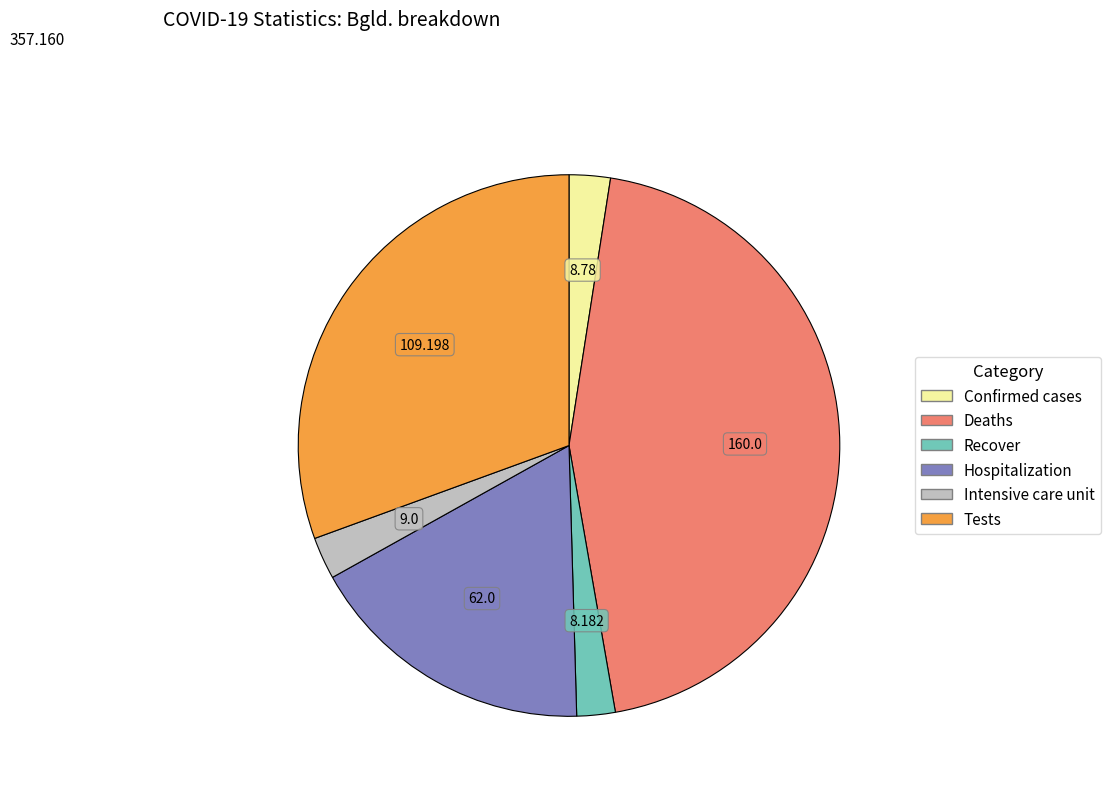

What is the ratio of the value at Tests to the value at Intensive care unit?

12.1